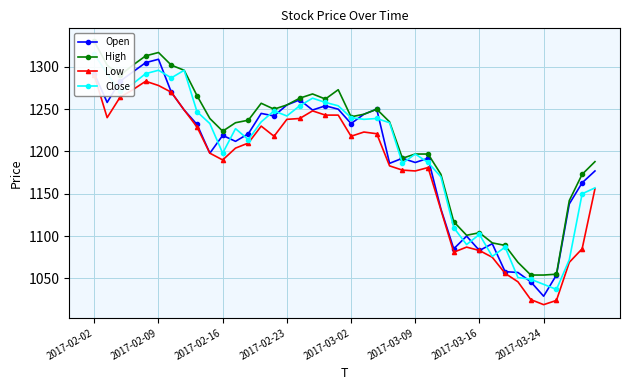

True or false: Open has more than 0 points higher than both neighbors.

True